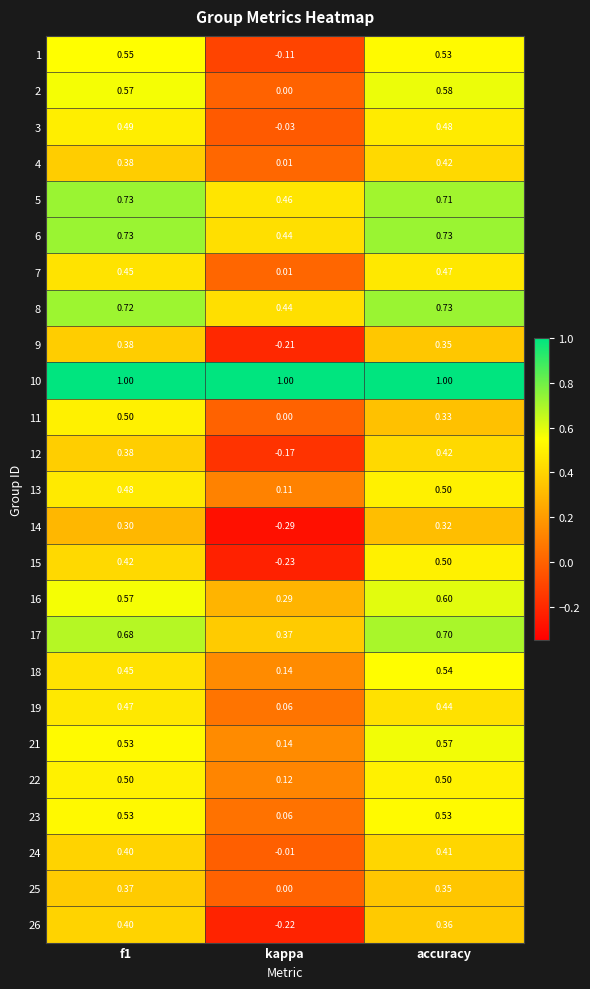

Where is 1 nearest to the value 0?

kappa